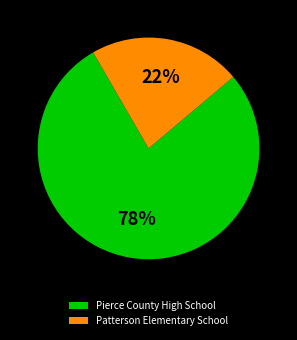

How many slices are in this pie chart?

2